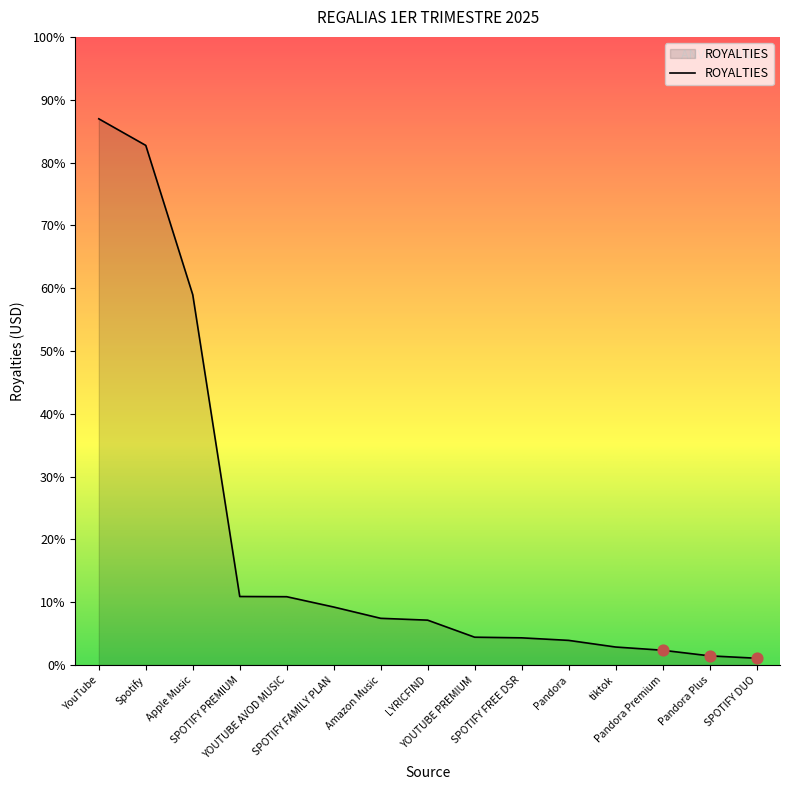

Between YOUTUBE PREMIUM and Pandora Premium, which is larger?

YOUTUBE PREMIUM